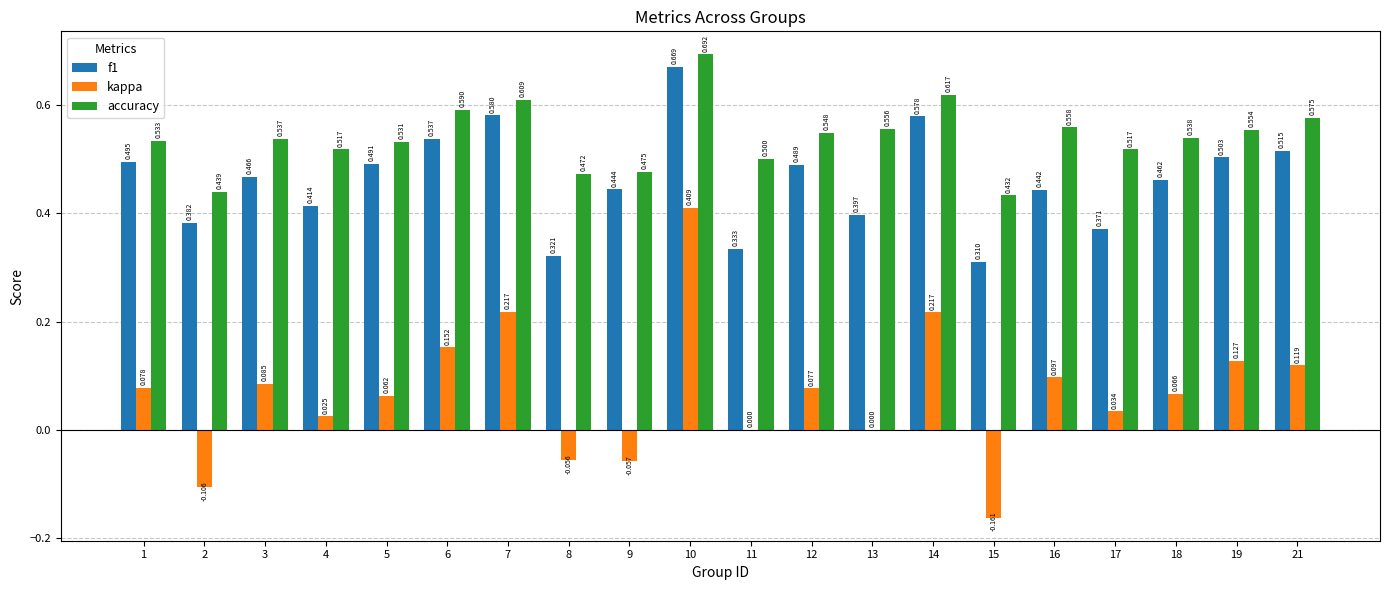

Between 12 and 17, which series saw the biggest shift?

f1